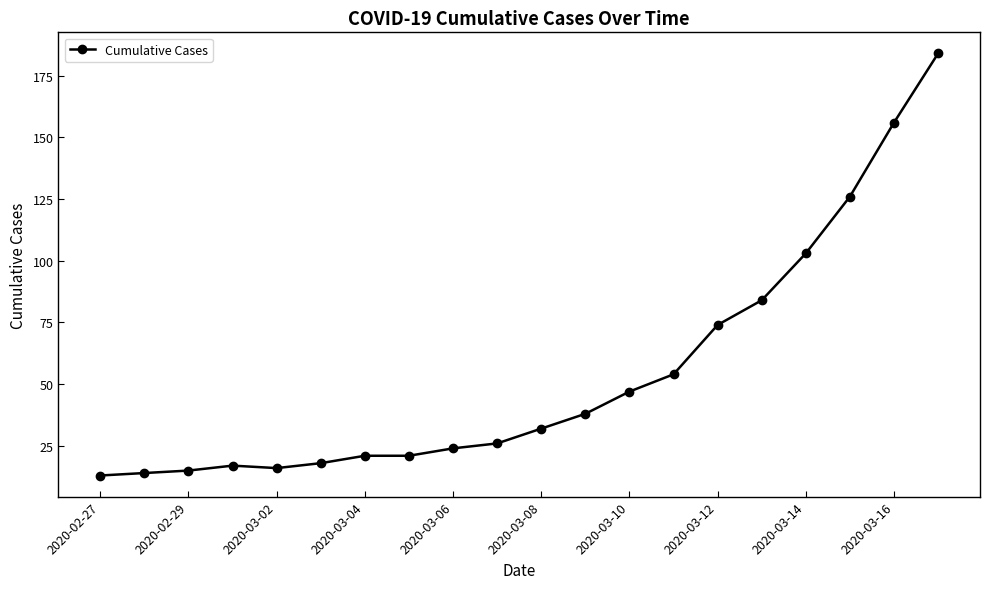

Reading left to right, what are all the values shown in this chart?

13	14	15	17	16	18	21	21	24	26	32	38	47	54	74	84	103	126	156	184